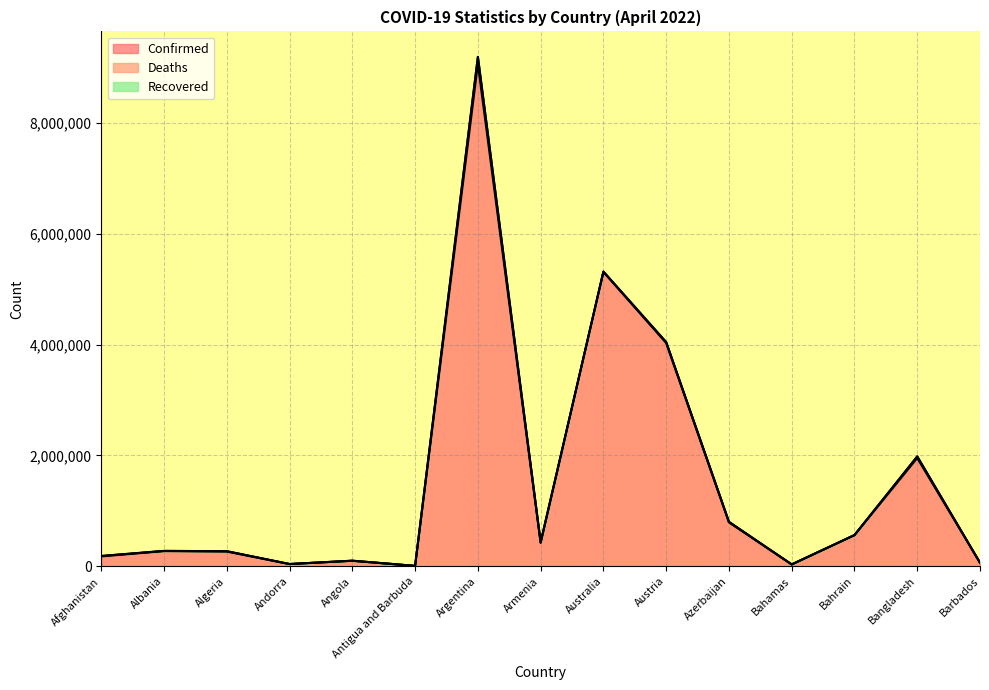

What position from the left is Australia?

9